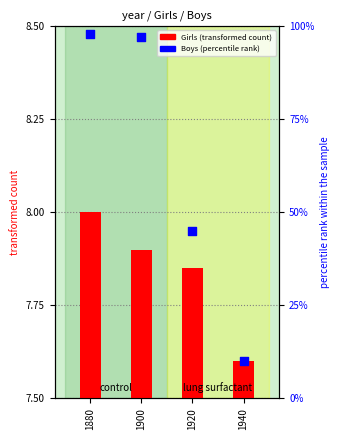

Which series reaches the minimum Y coordinate?

Girls (transformed count)